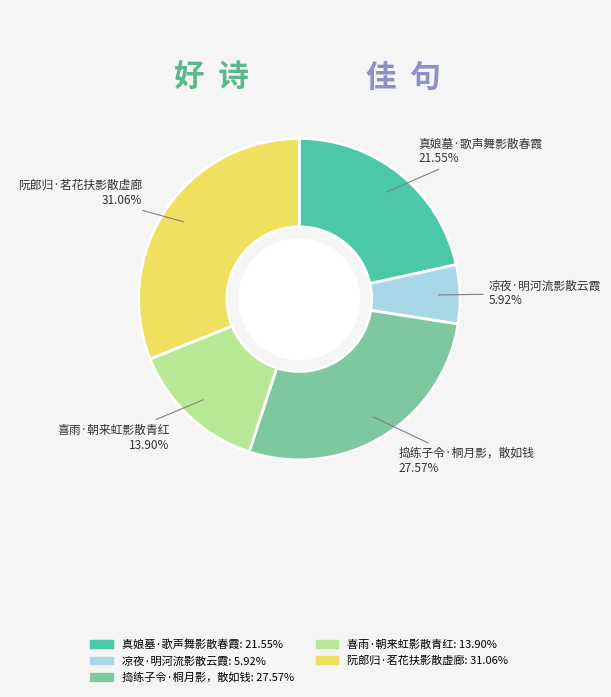

Is the sum of 阮郎归·茗花扶影散虚廊 and 凉夜·明河流影散云霞 greater than half?

No